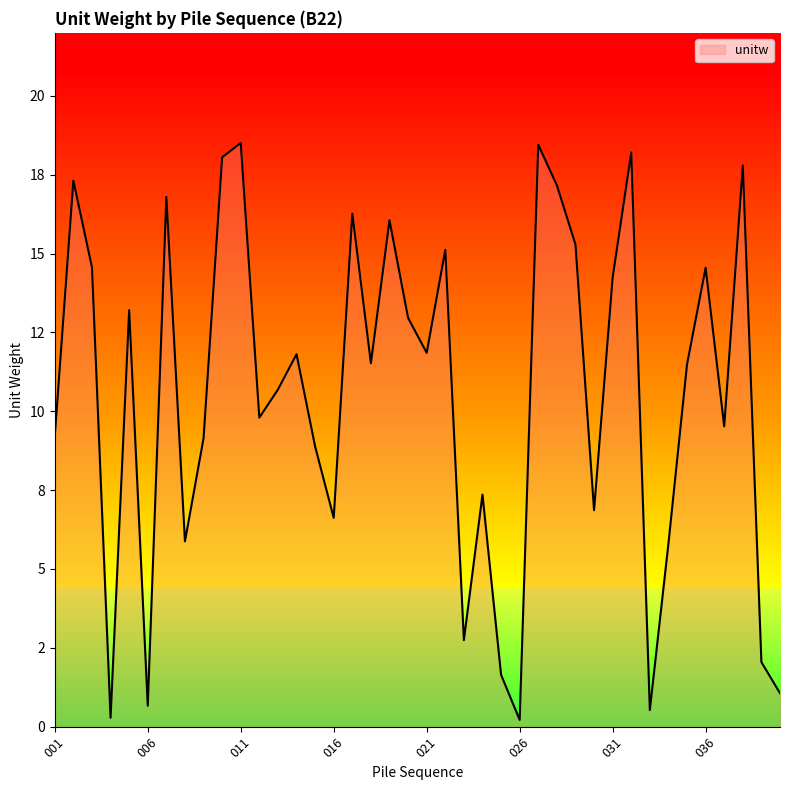

What is the difference between the maximum and minimum values?

18.3